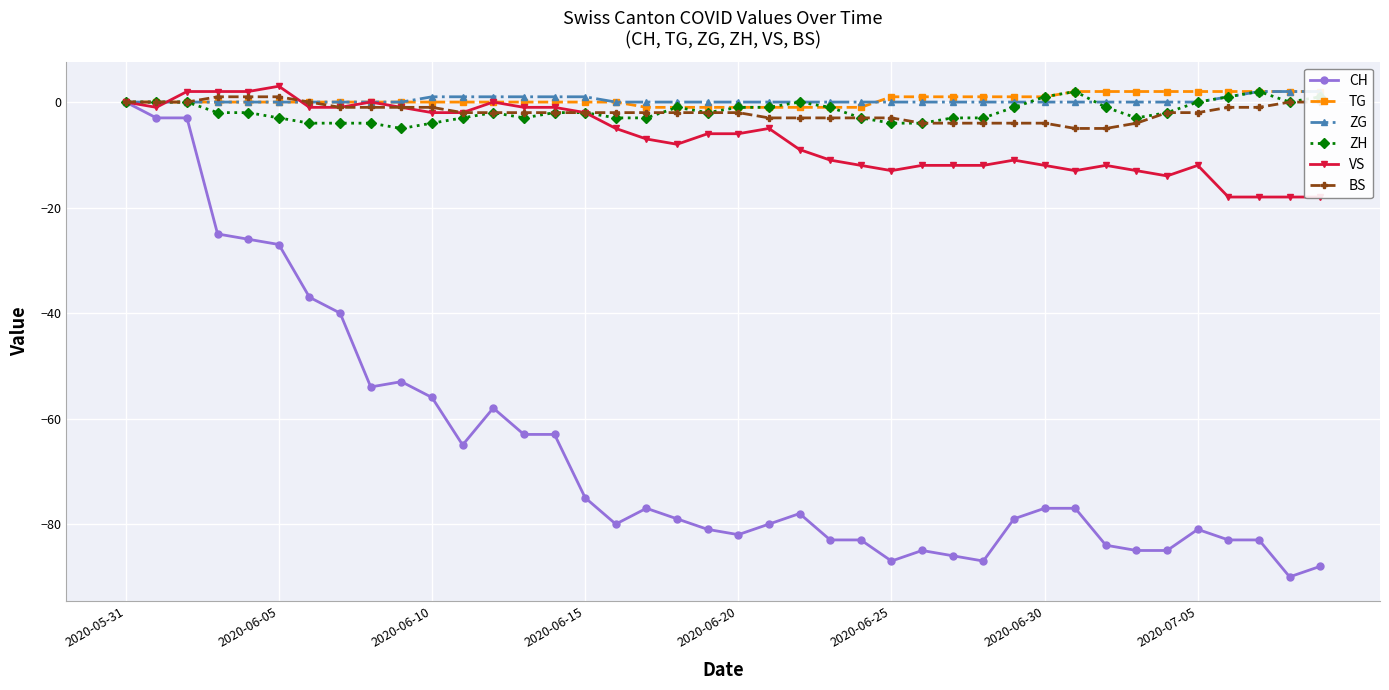

Does the chart display data point markers on the line(s)?

Yes